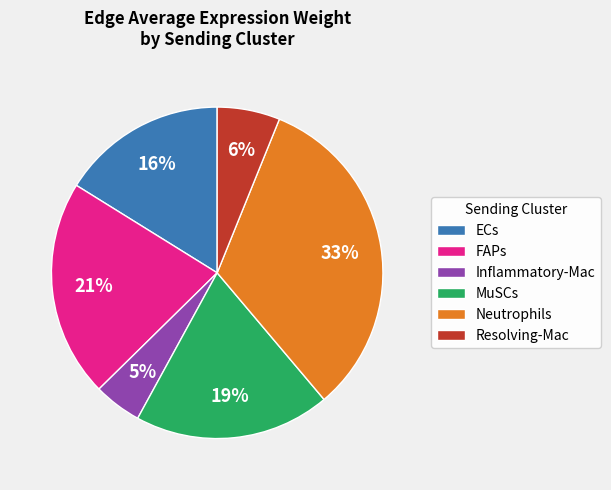

To the nearest percent, what is the difference between the Neutrophils and FAPs slice percentages?

12%